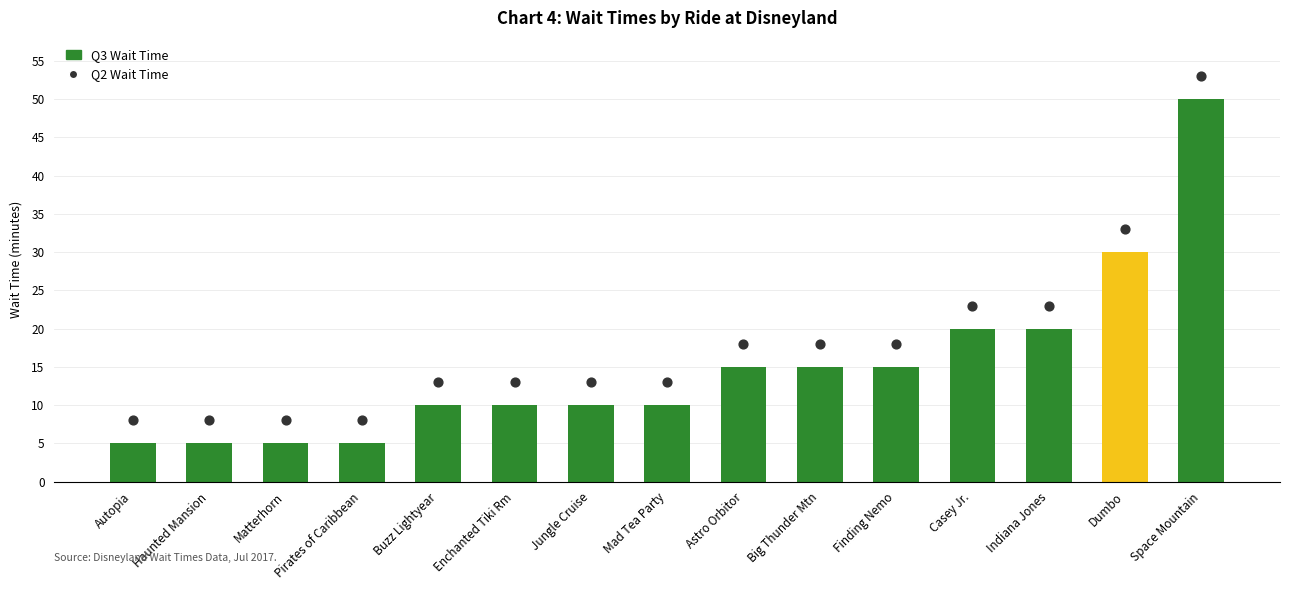

What is the total value across all series at Space Mountain?

103